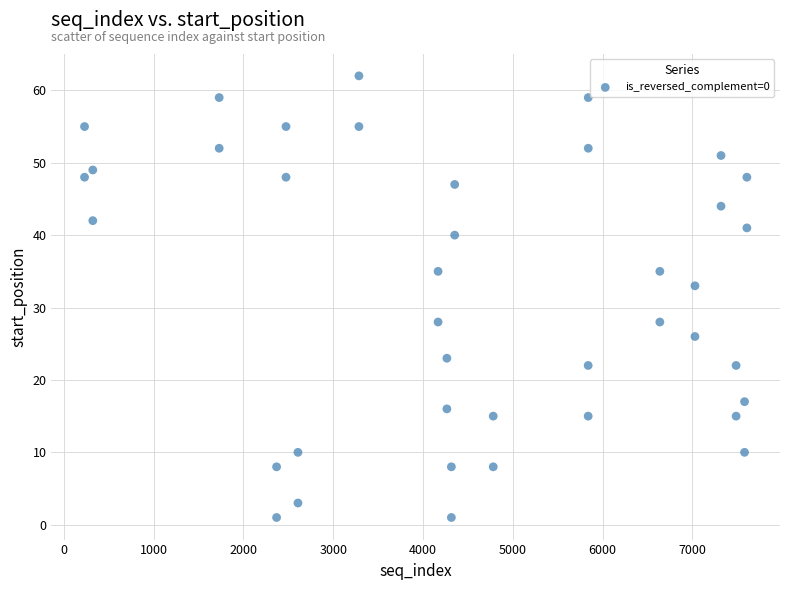

What is the range of Y values (max minus min)?

61